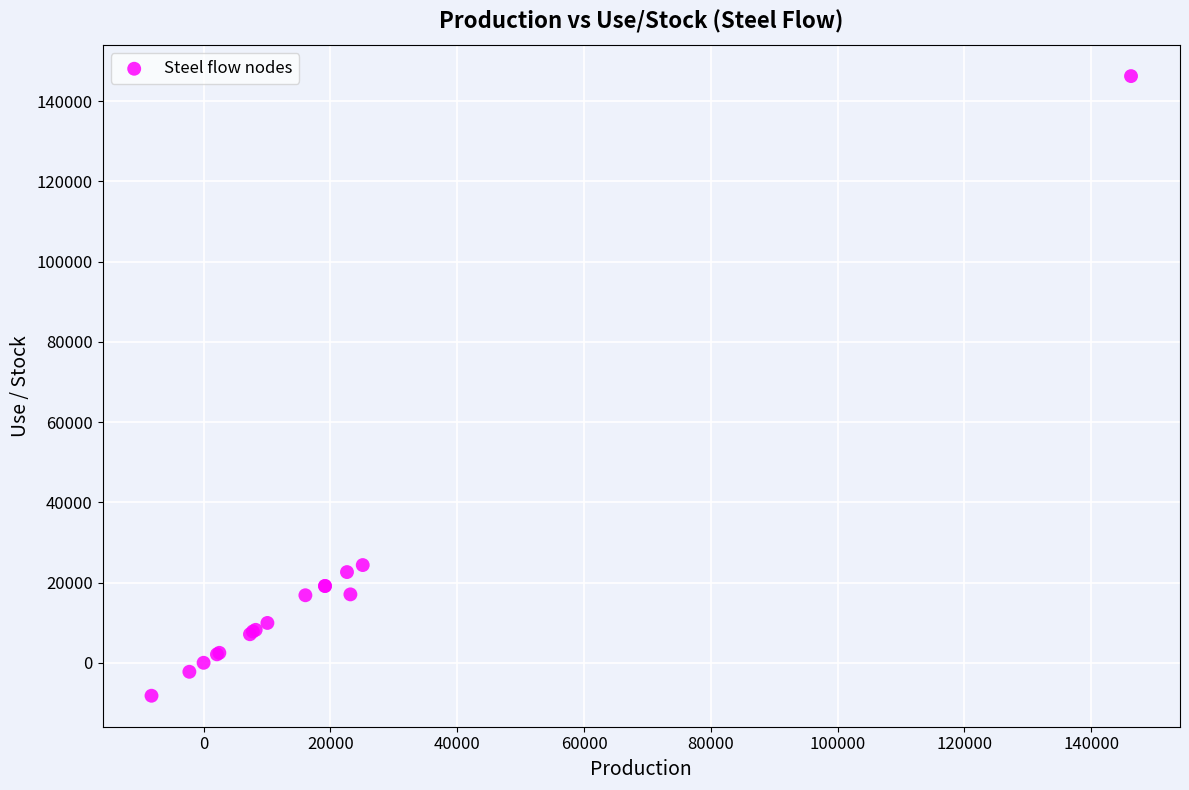

What Y value in the scatter plot is closest to 69023?

24360.8